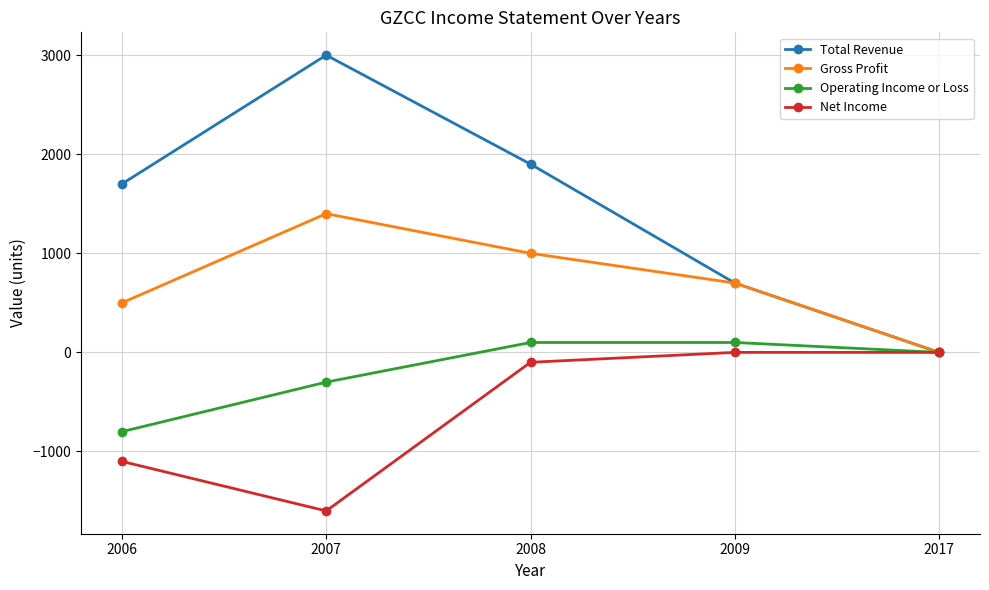

Is the value of Total Revenue at 2017 greater than the value of Gross Profit at 2009?

No